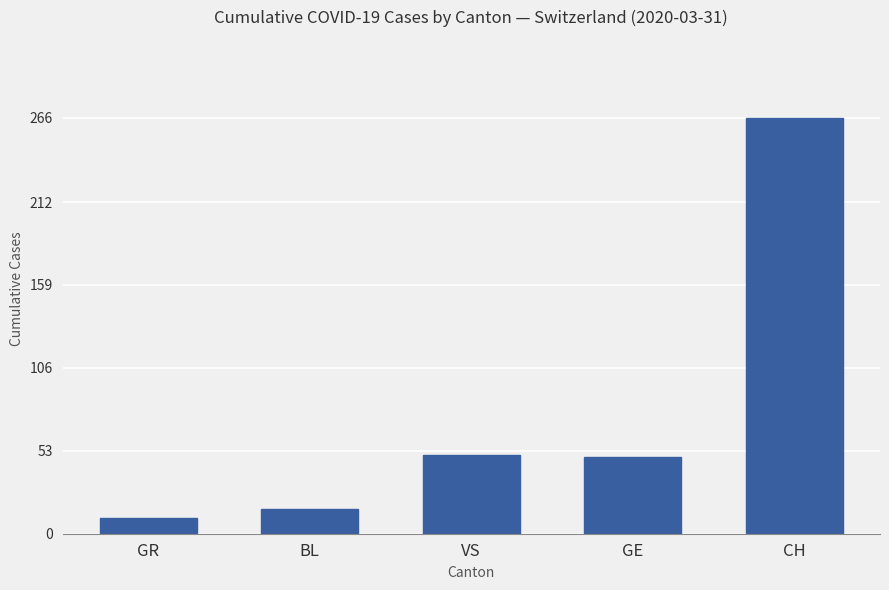

What is the smallest value displayed?

10